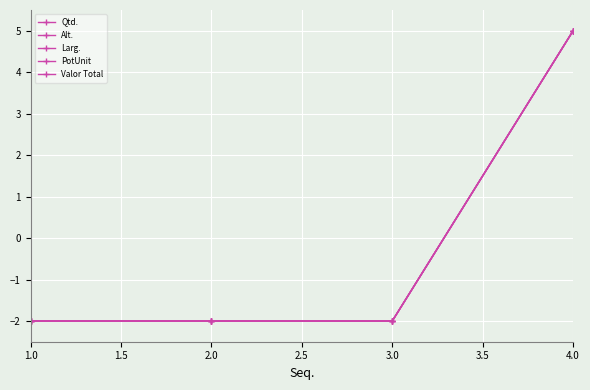

What is the total value across all series at 1.0?

-10